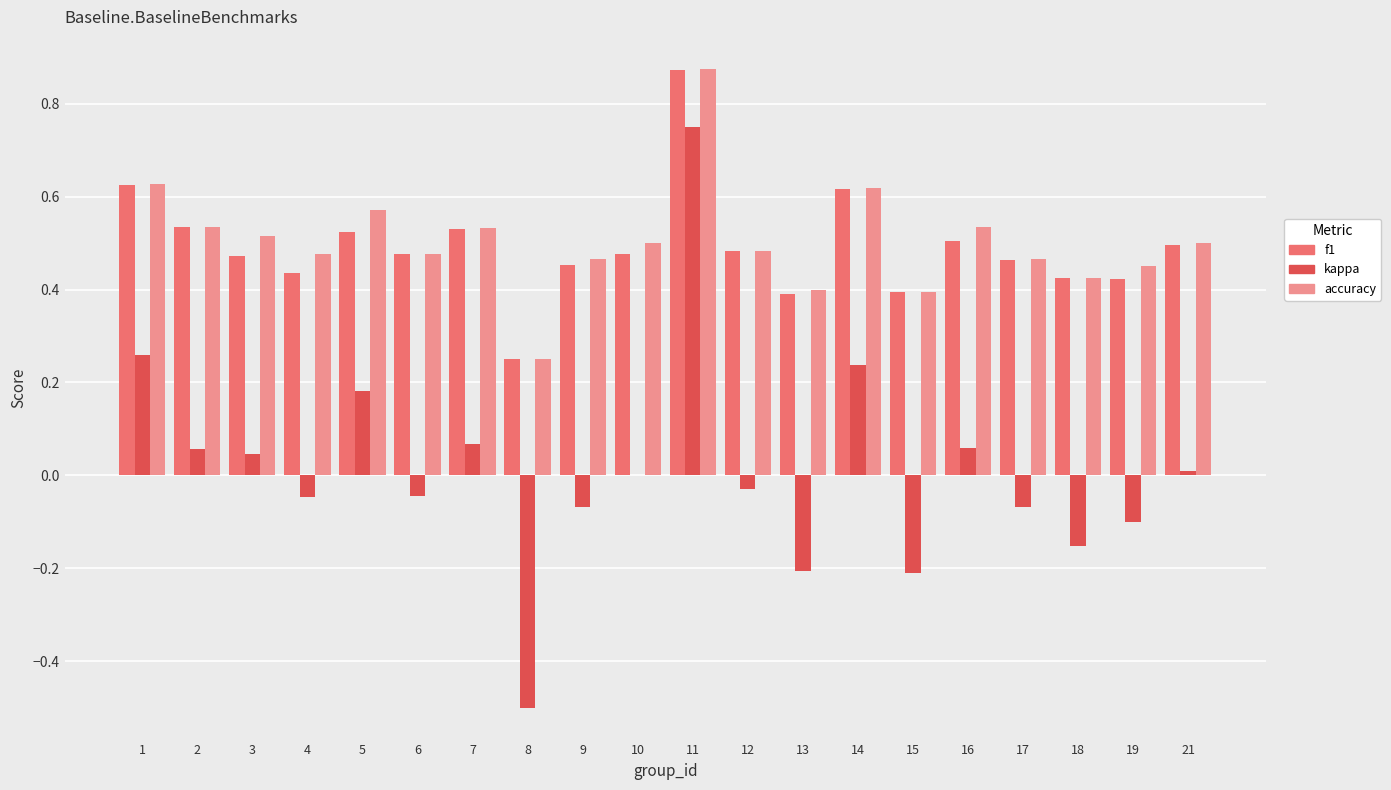

What is the sum of the f1 values at 10 and 6?

1.0